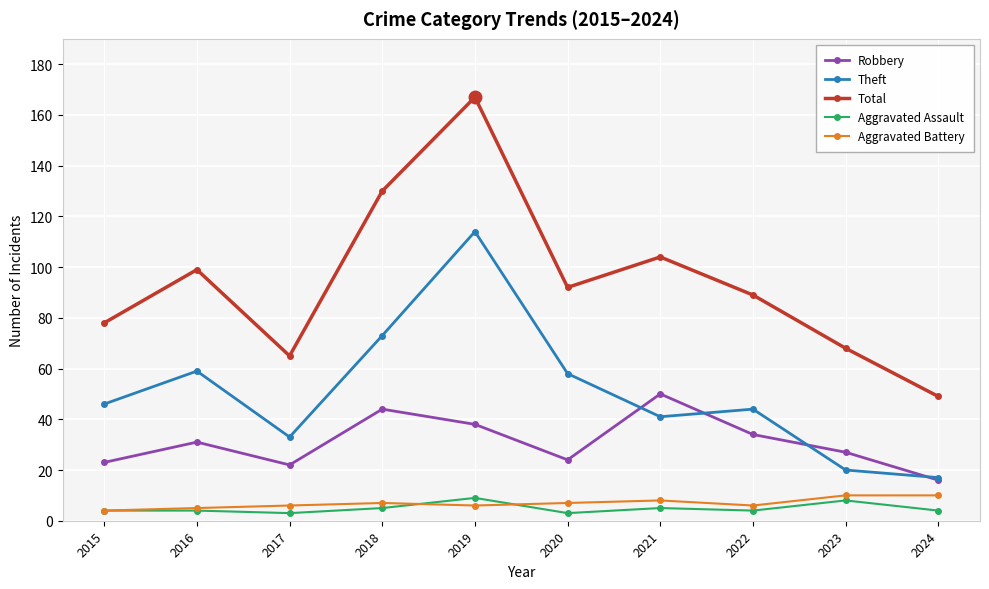

Is the value of Theft at 2021 greater than the value of Aggravated Battery at 2024?

Yes